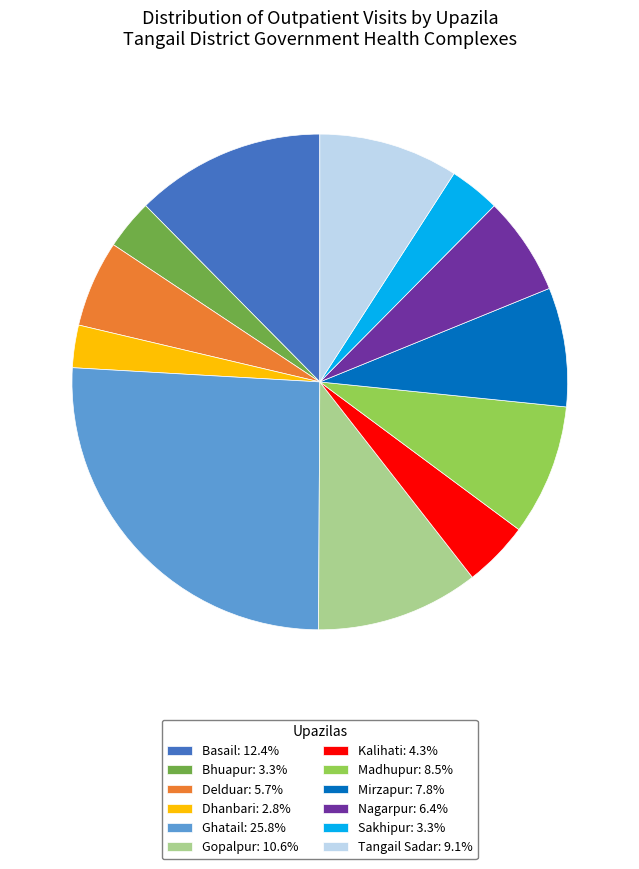

What is the ratio of the value at Madhupur to the value at Gopalpur?

0.8